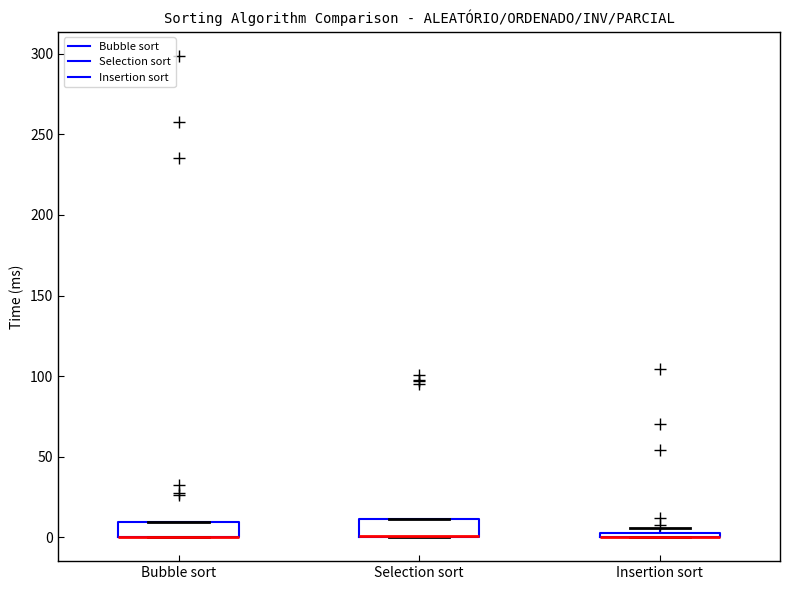

Where is the upper edge of the box for Bubble sort on the y-axis? The values are not printed on the chart, so give them approximately, as read against the axis.

10